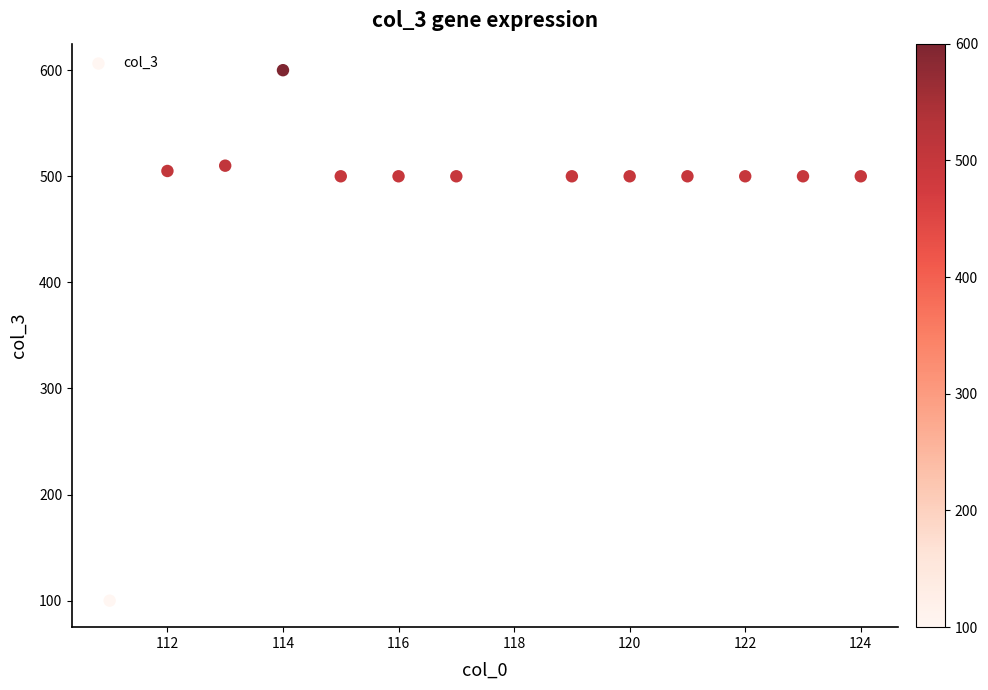

What is the range of Y values (max minus min)?

500